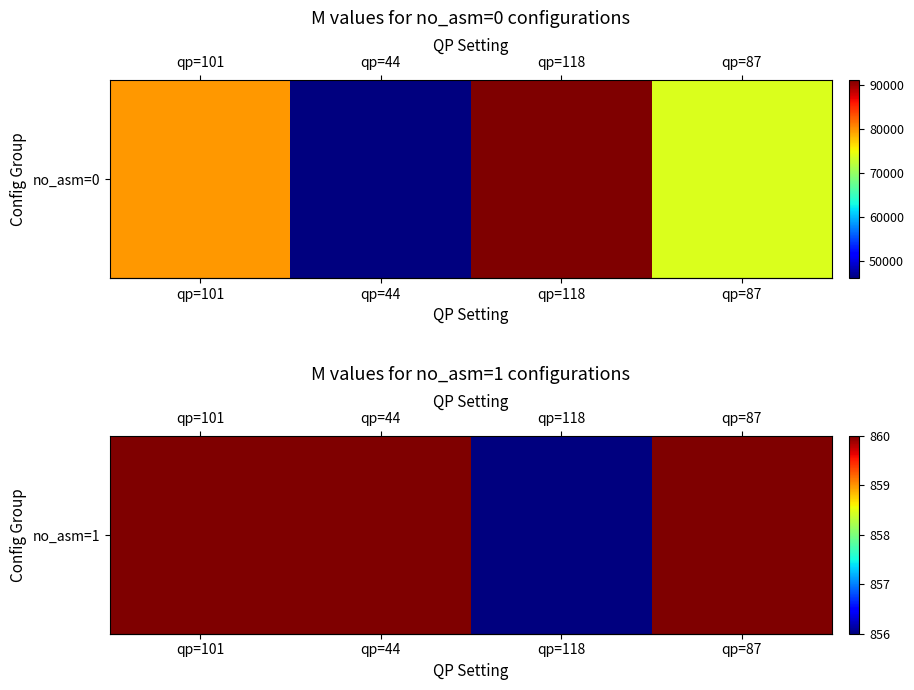

At which label is the value closest to 858?

qp=101